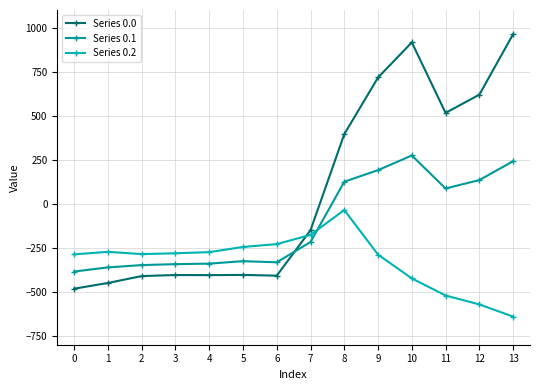

Which series has the widest spread of values?

Series 0.0